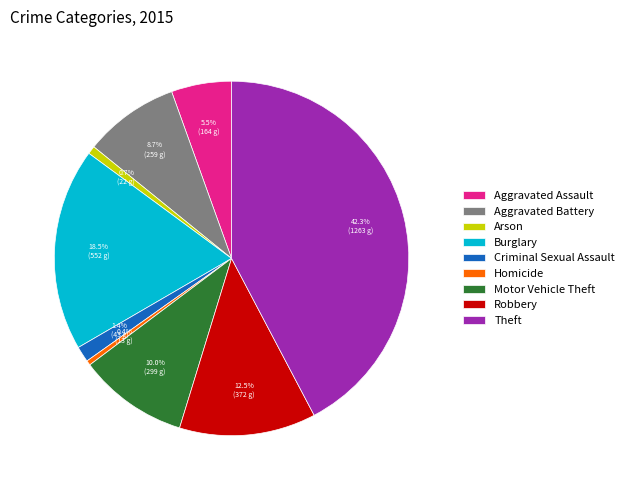

Does Aggravated Battery account for over 50% of the chart?

No